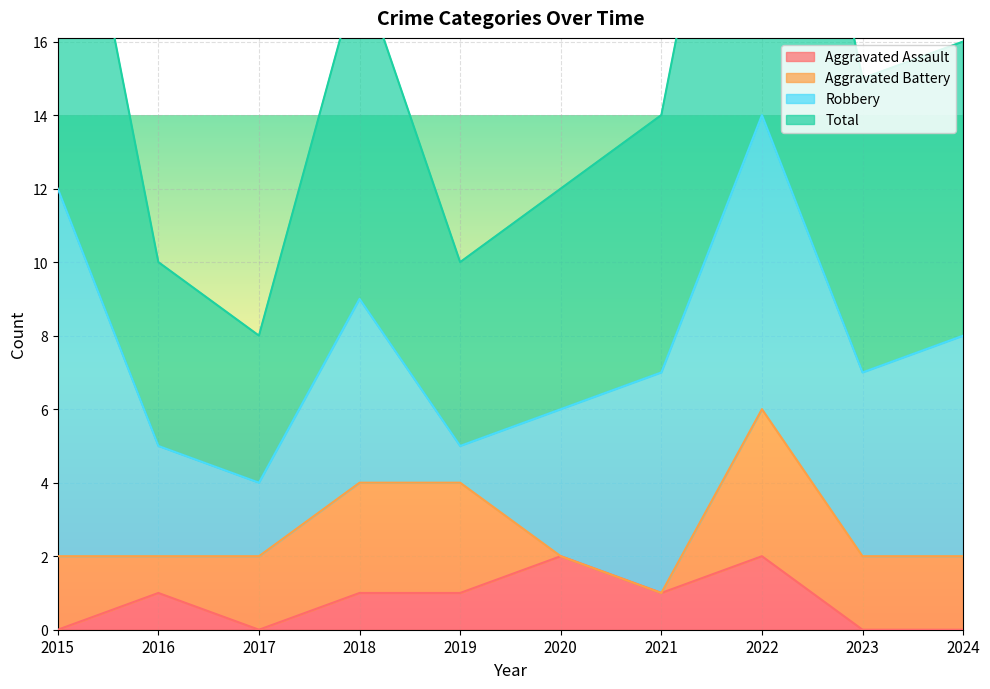

What is the difference between the maximum and second lowest values in the Aggravated Assault series?

2